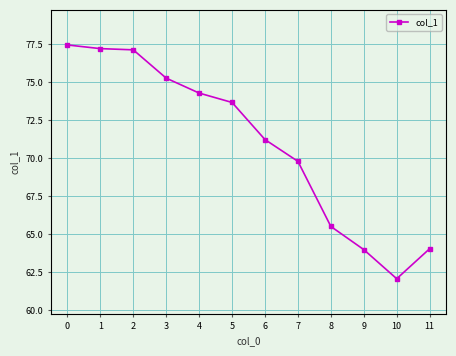

Is it true that the value at 10 is 21.1?

False